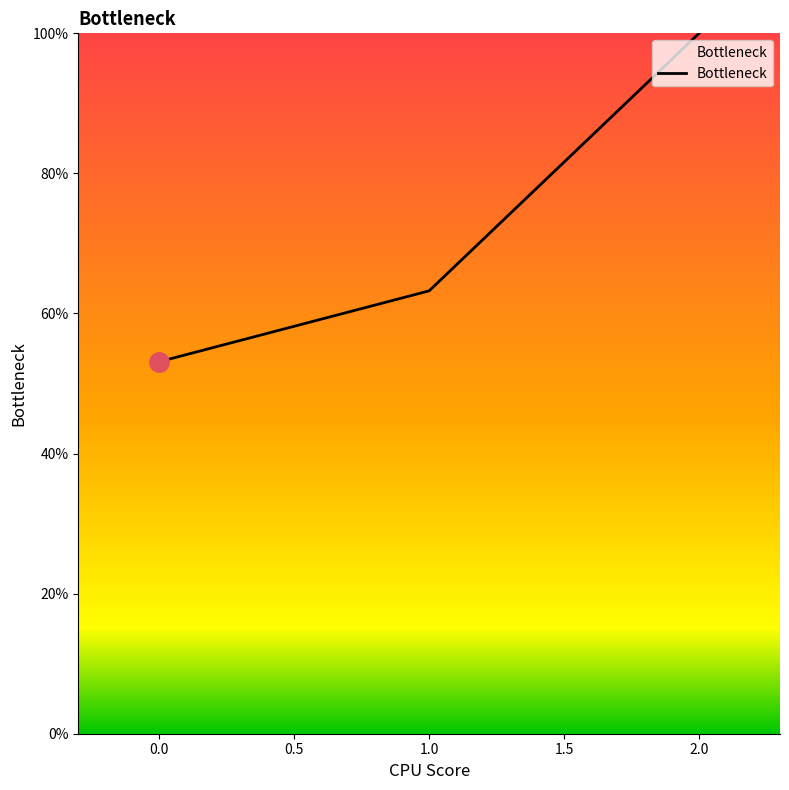

Which has a higher value, 2.0 or 1.0?

2.0